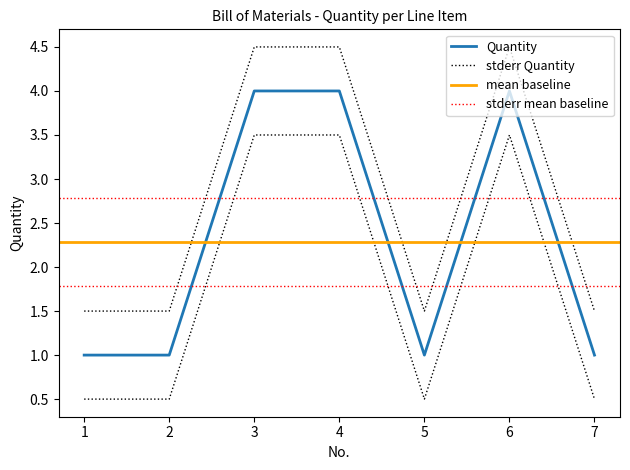

Where is the first local minimum?

5